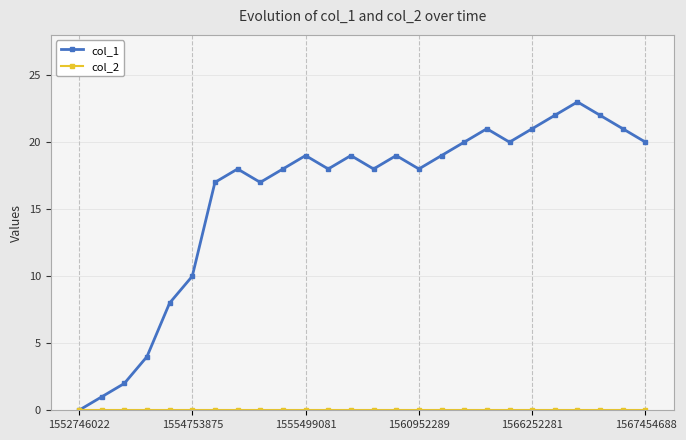

At how many categories does at least one series exceed 15?

20